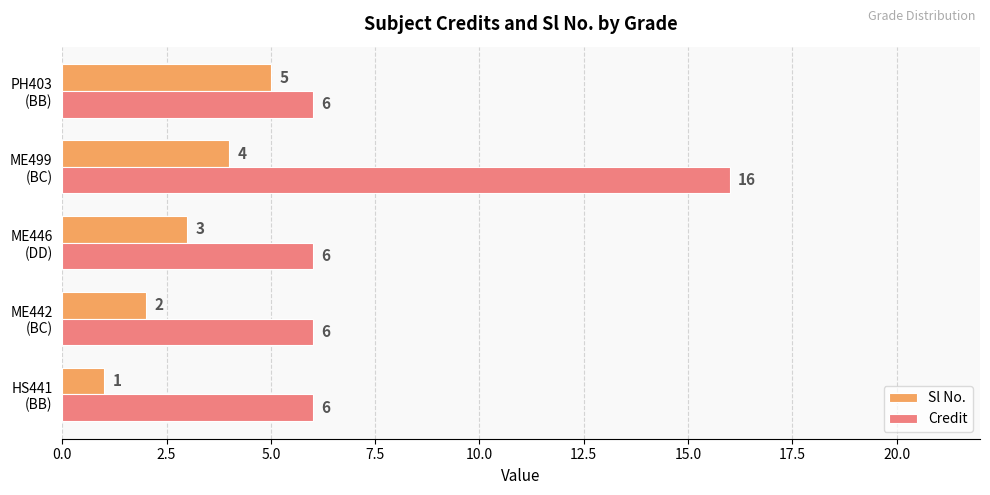

List the series in order of their peak value, highest first.

Credit, Sl No.